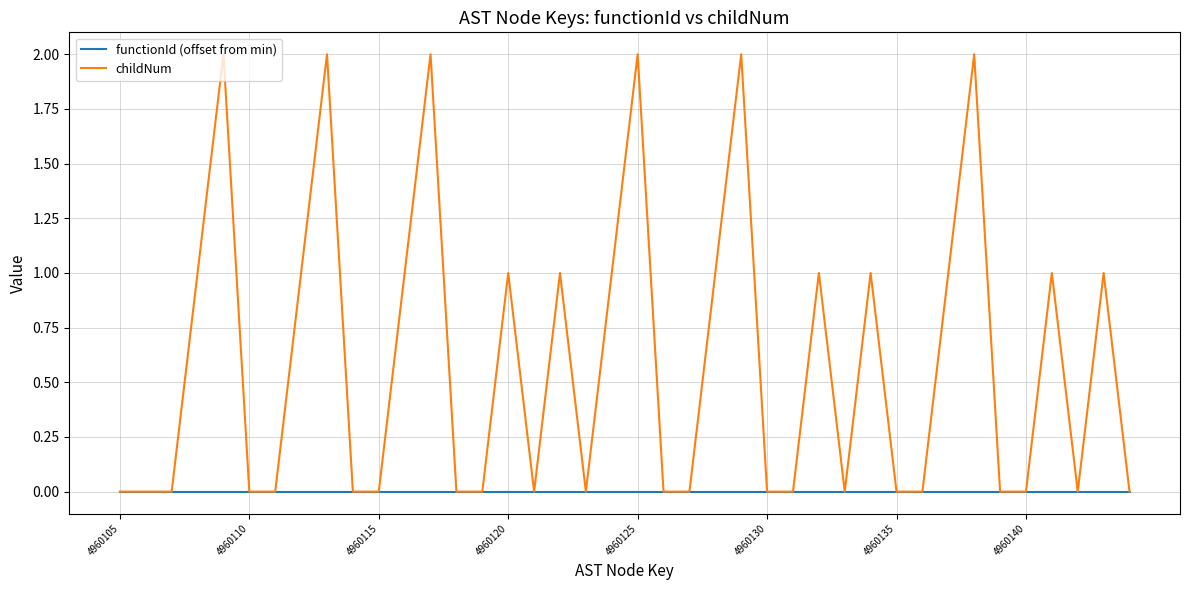

Which series has the largest total across all categories?

childNum